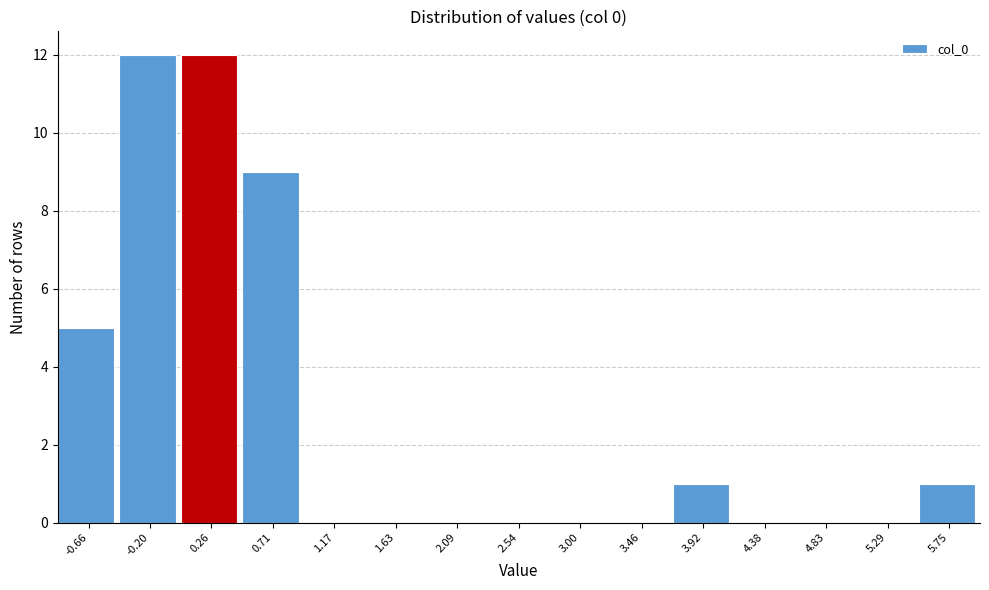

Reading left to right, what are all the values shown in this chart?

-0.66=5	-0.20=12	0.26=12	0.71=9	1.17=0	1.63=0	2.09=0	2.54=0	3.00=0	3.46=0	3.92=1	4.38=0	4.83=0	5.29=0	5.75=1